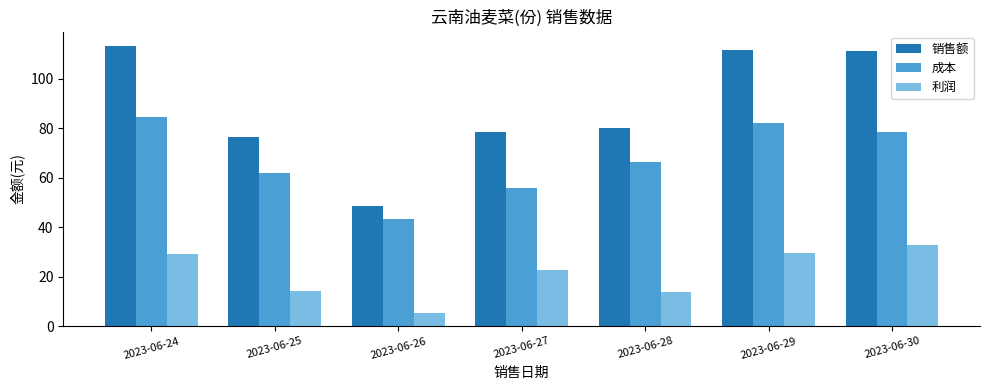

Where does the 销售额 series first go above 80?

2023-06-24